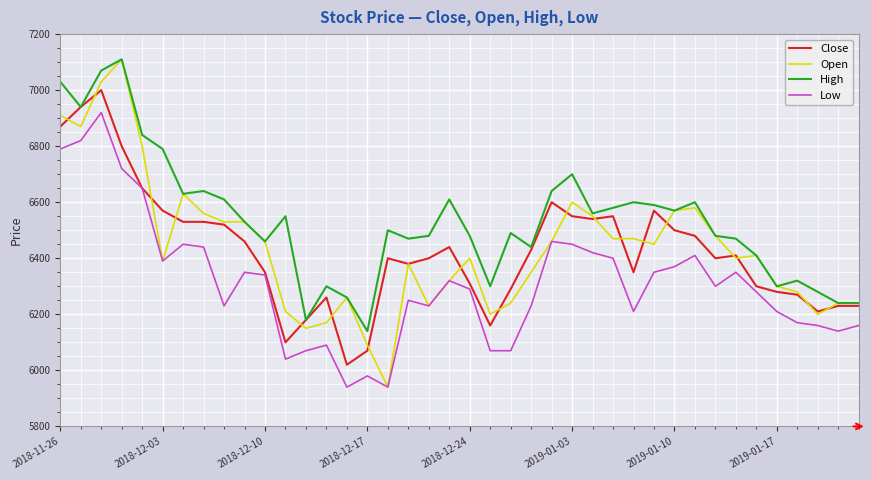

Which series has the largest total across all categories?

High